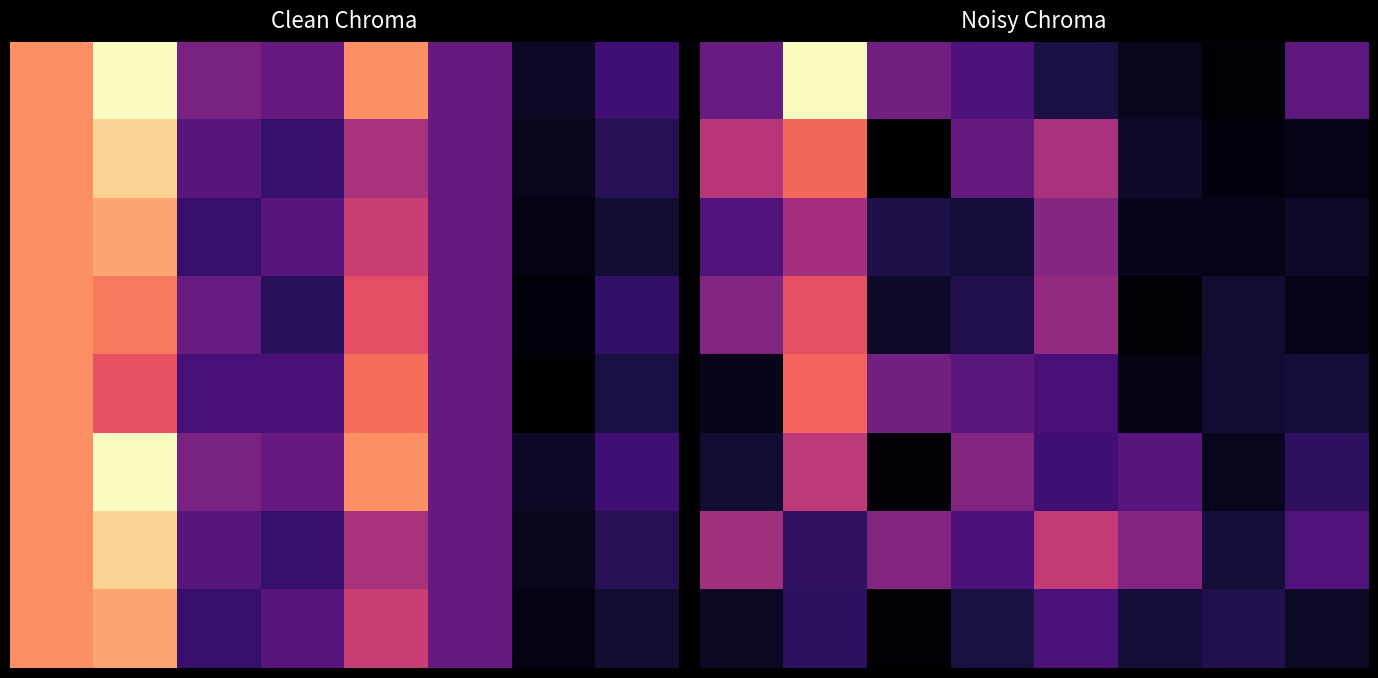

Is the value of 2 at 5 greater than the value of 4 at 1?

No